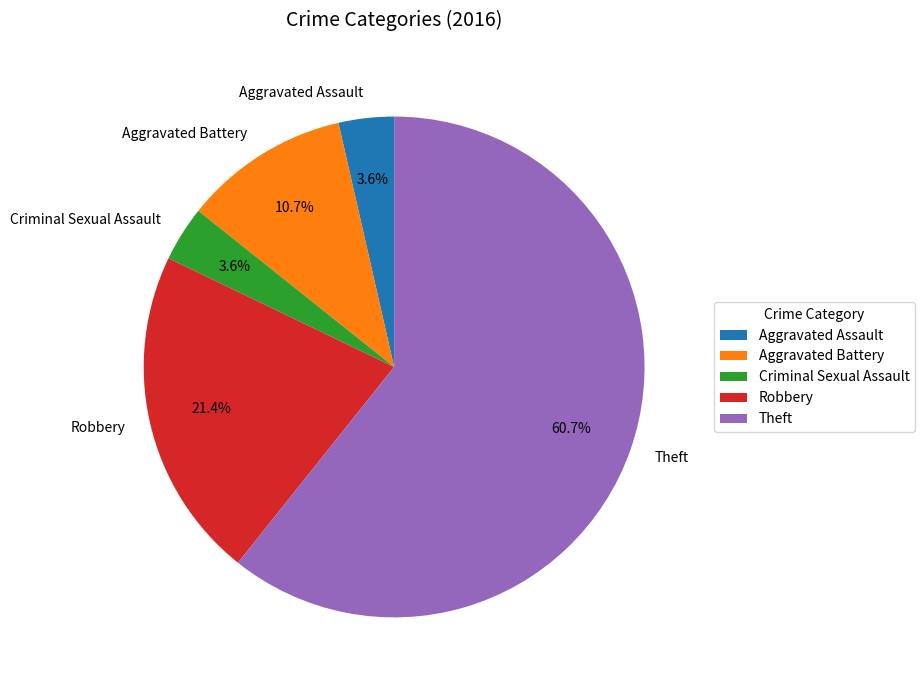

What is the largest slice in the pie chart?

Theft